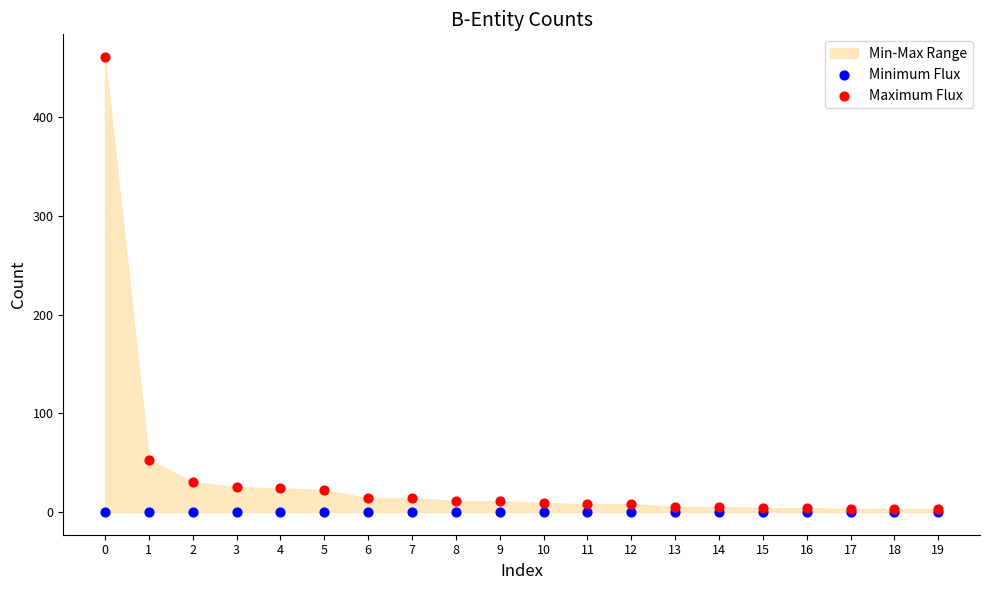

Across all series, what Y value is closest to 230?

53